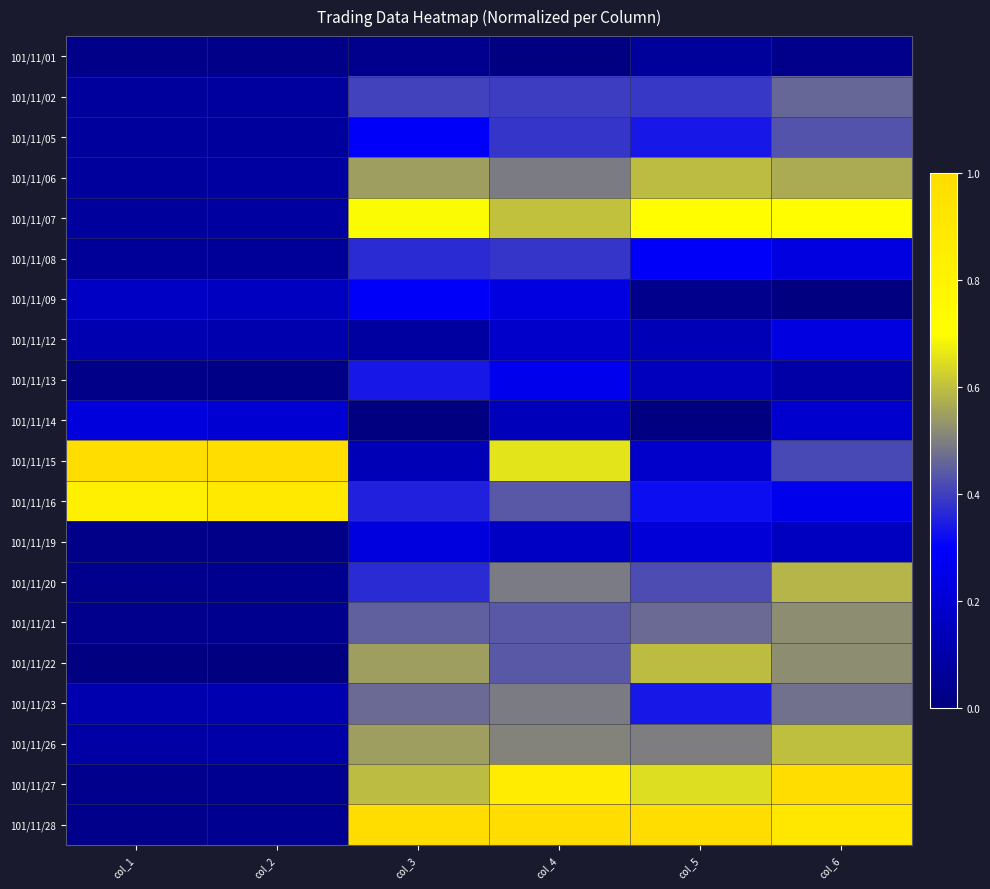

What is the total value across all series at col_6?

8.4